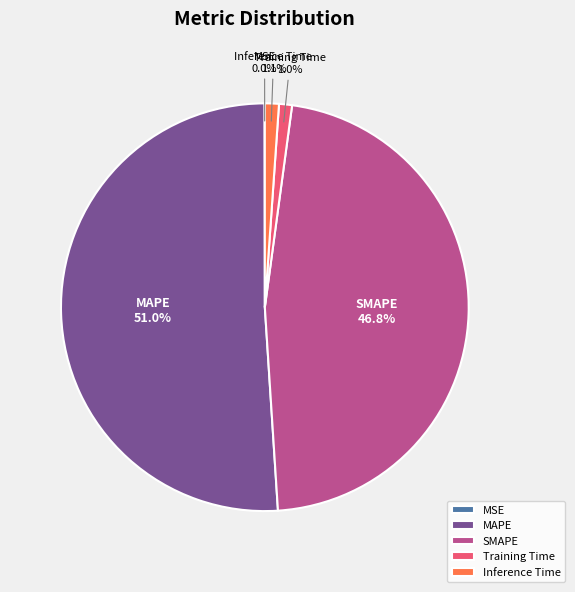

Combined, do Training Time and MAPE account for over 50%?

Yes